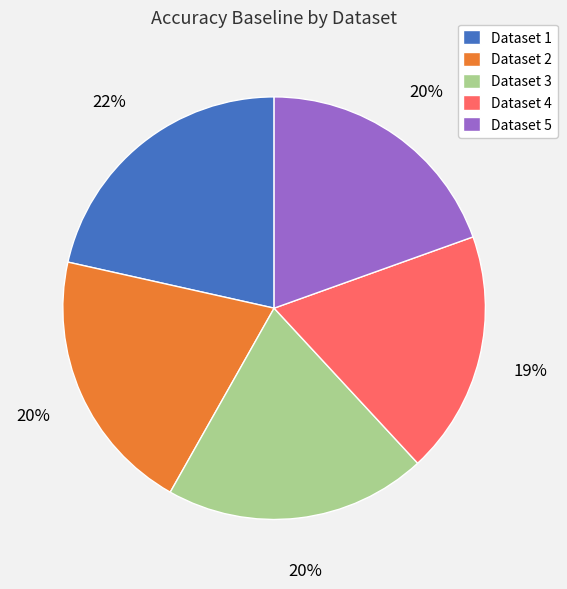

How many slices are in this pie chart?

5